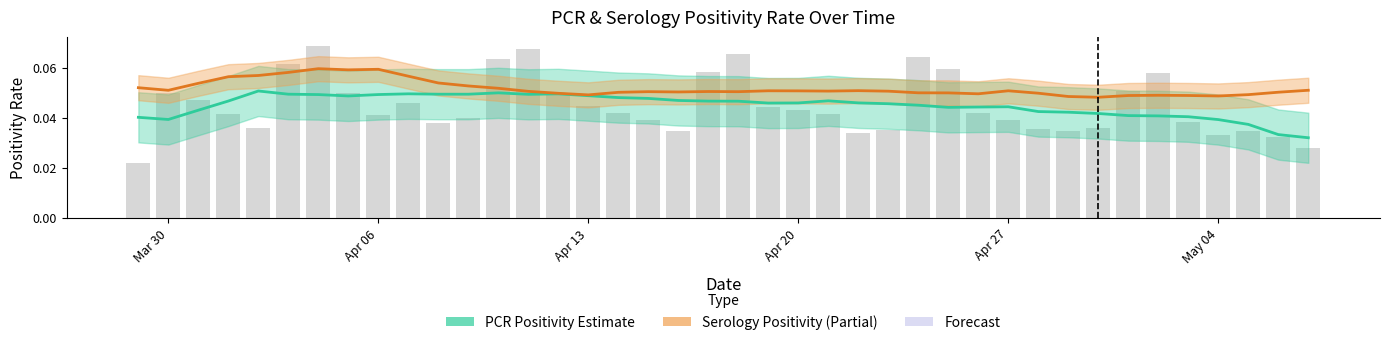

How many groups of bars are there?

40